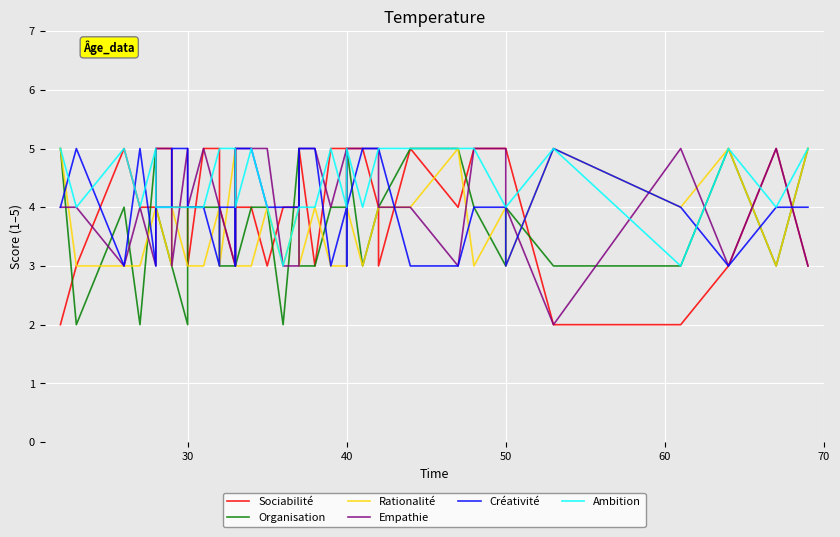

True or false: Organisation and Rationalité intersect in this chart.

True